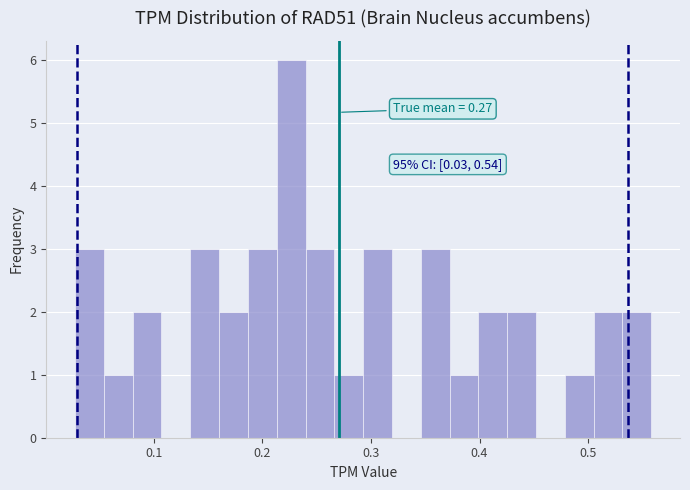

Around what value on the x-axis is the tallest bar? Give the approximate position of its centre, as read against the axis.

0.23